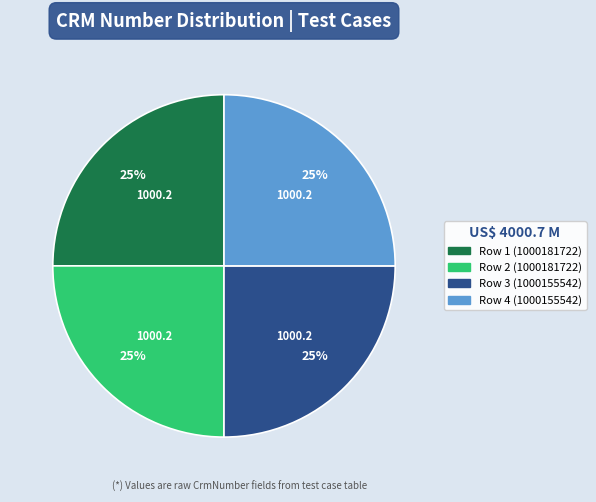

To the nearest percent, what is the combined percentage of Row 4 (1000155542) and Row 3 (1000155542)?

50%